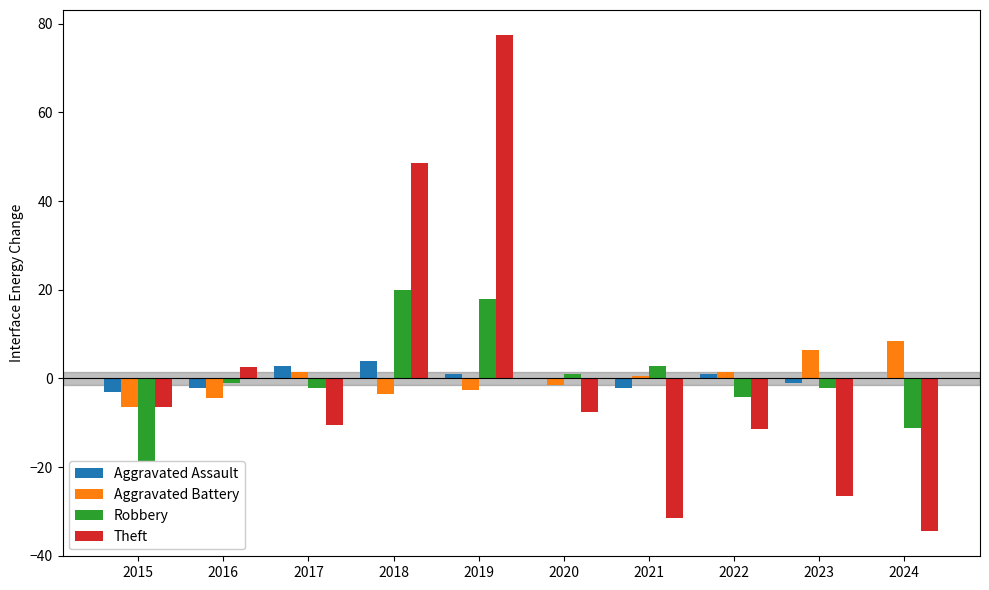

Which series changed the most between 2015 and 2021?

Theft